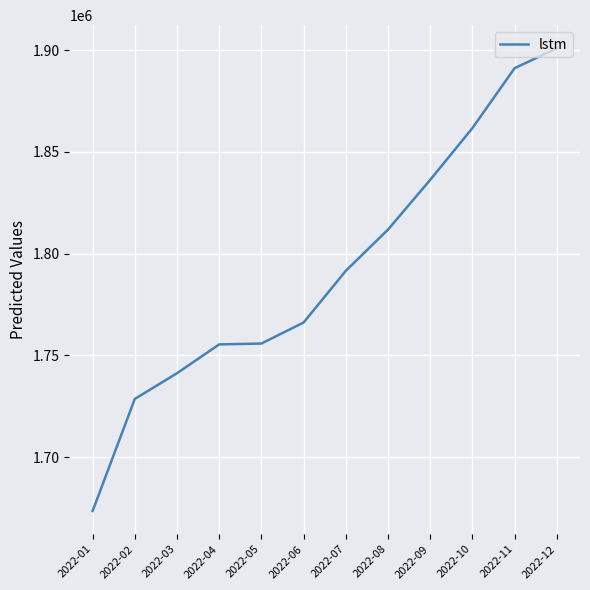

What is the difference between the values at 2022-02 and 2022-10?

133042.5